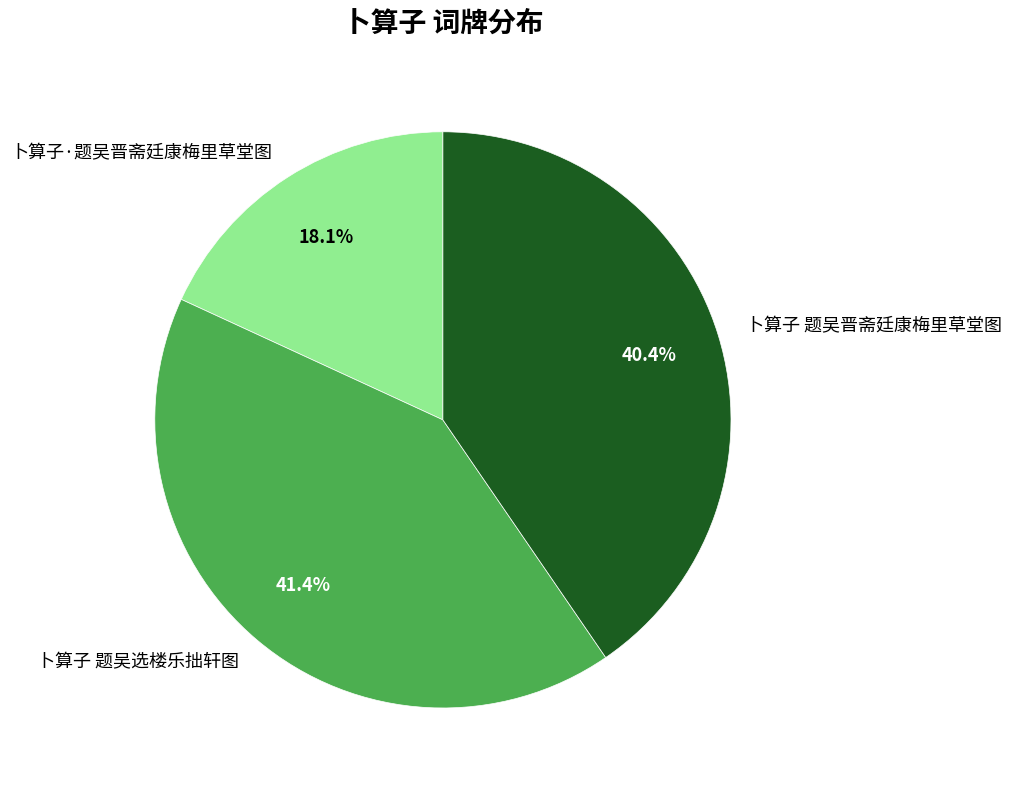

How many segments does this pie chart have?

3